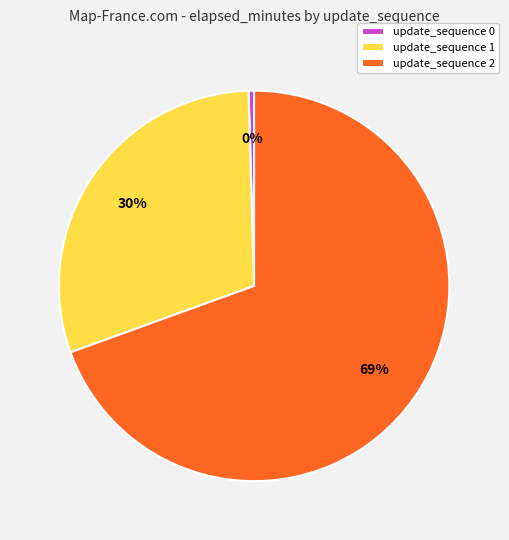

How many segments does this pie chart have?

3